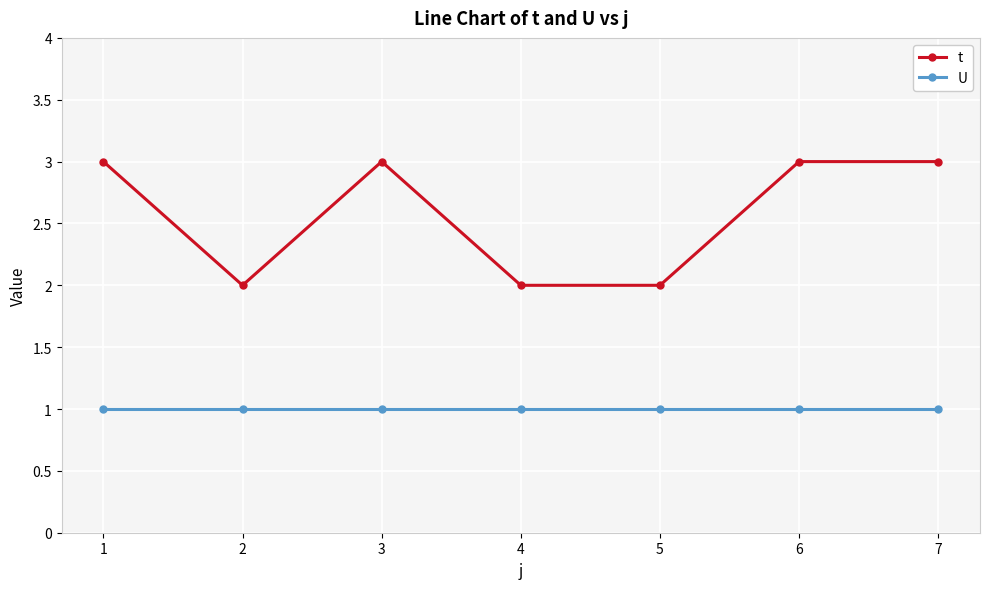

Reading left to right, what are all the values shown in this chart?

t: 3	2	3	2	2	3	3
U: 1	1	1	1	1	1	1